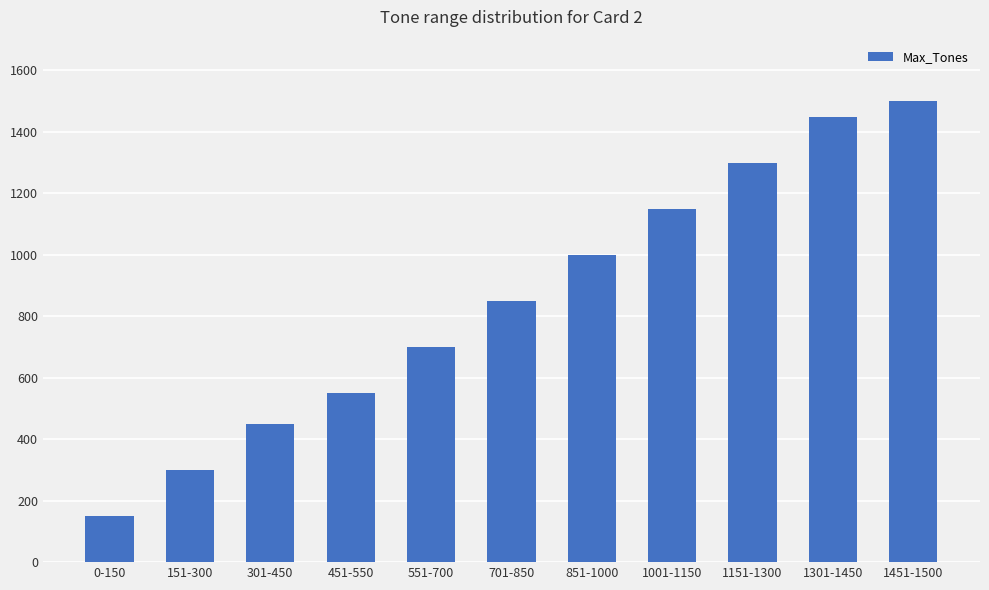

List the labels in order of value, smallest first.

0-150, 151-300, 301-450, 451-550, 551-700, 701-850, 851-1000, 1001-1150, 1151-1300, 1301-1450, 1451-1500